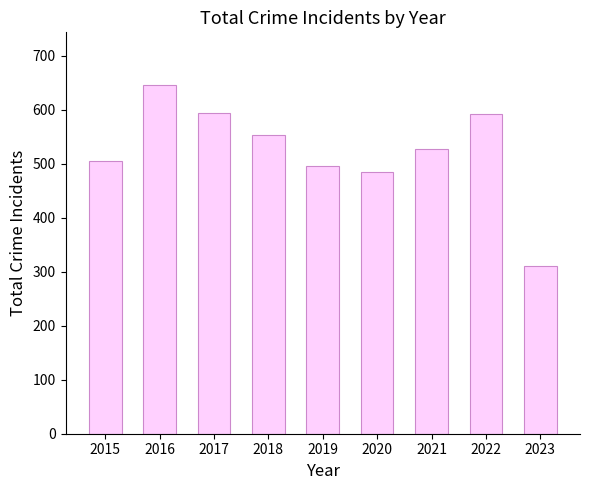

What is the value of the 5th bar from the left?

496